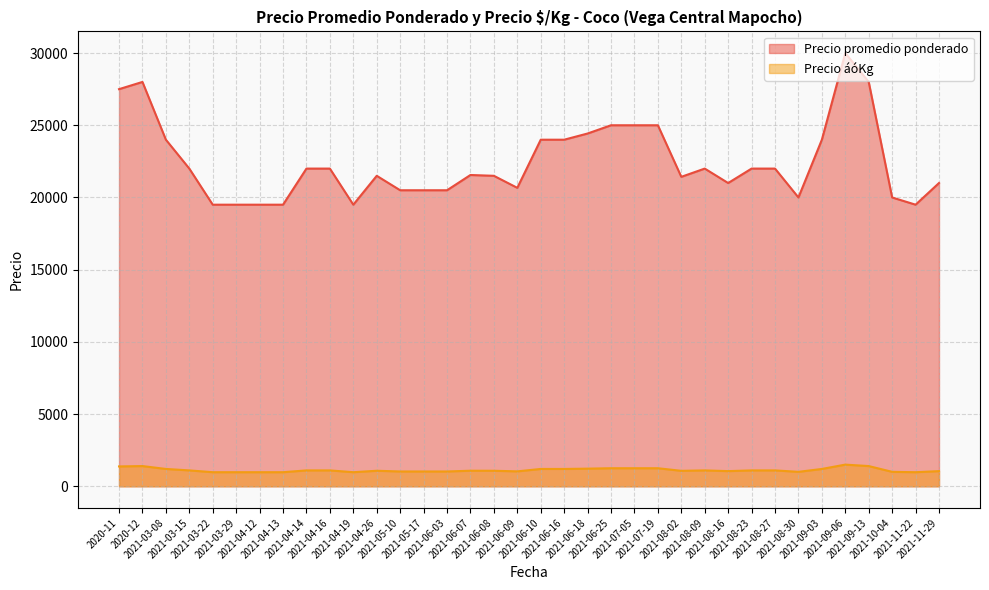

Rank the series at 2021-04-13 from lowest to highest value.

Precio áóKg, Precio promedio ponderado